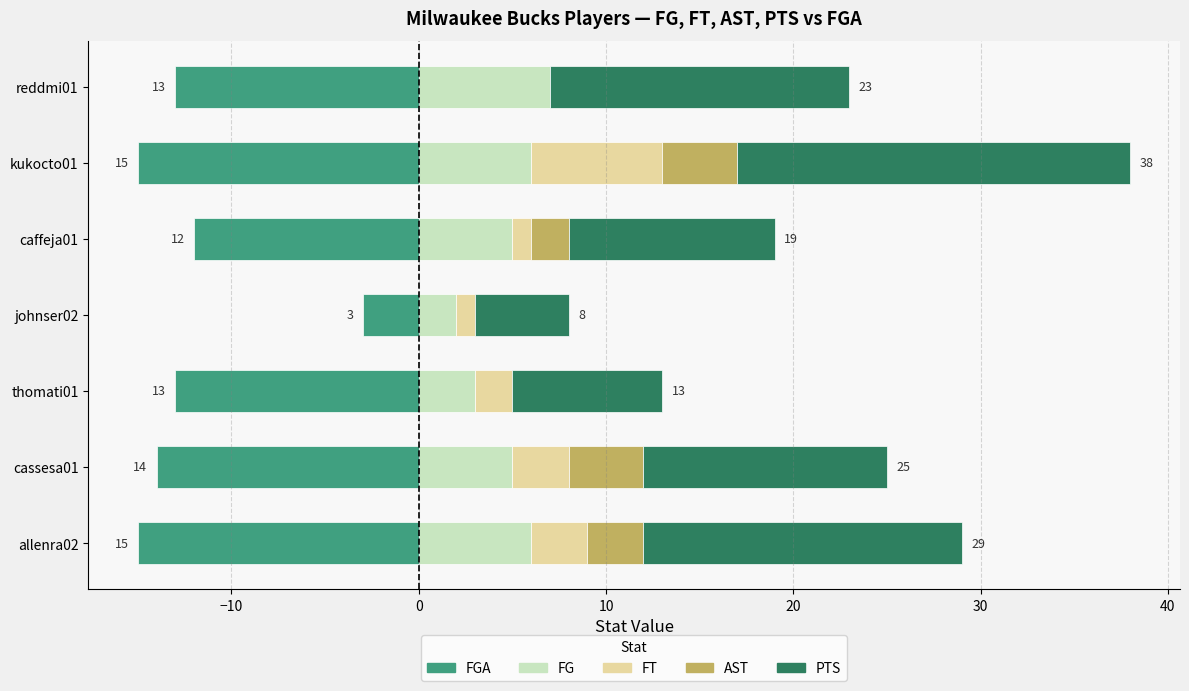

Reading right to left, transcribe all the data shown in this chart.

FG: 7	6	5	2	3	5	6
FT: 0	7	1	1	2	3	3
AST: 0	4	2	0	0	4	3
PTS: 16	21	11	5	8	13	17
FGA: -13	-15	-12	-3	-13	-14	-15